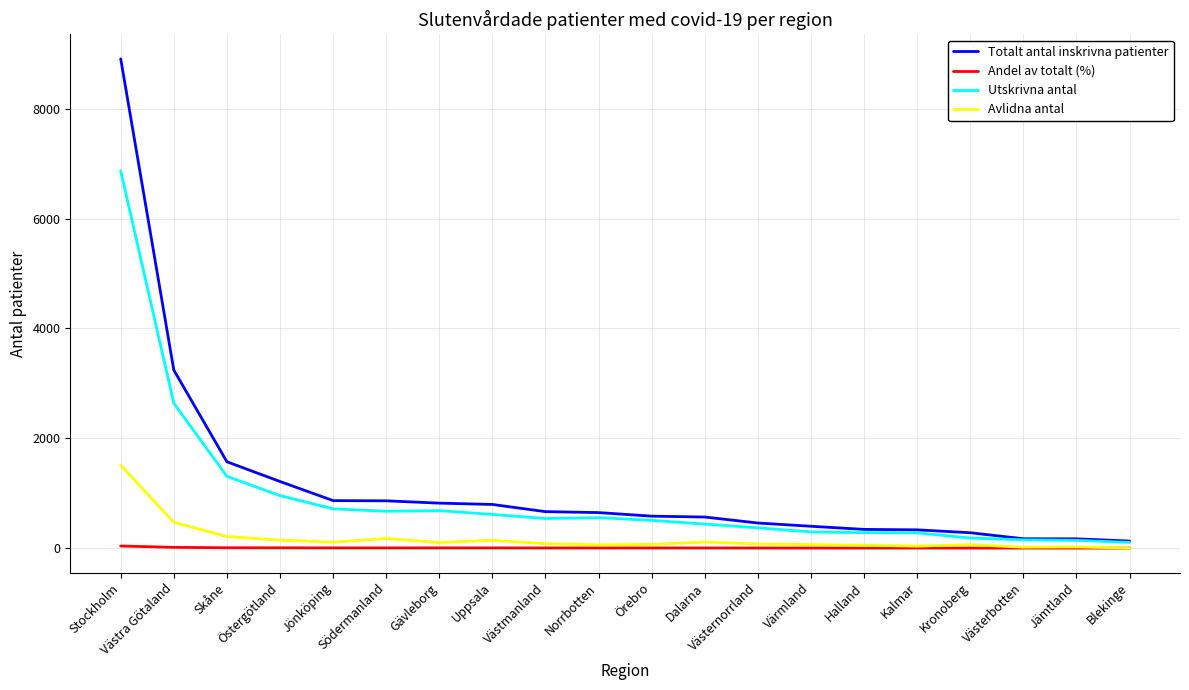

What is the highest value of the Utskrivna antal series?

6866.0